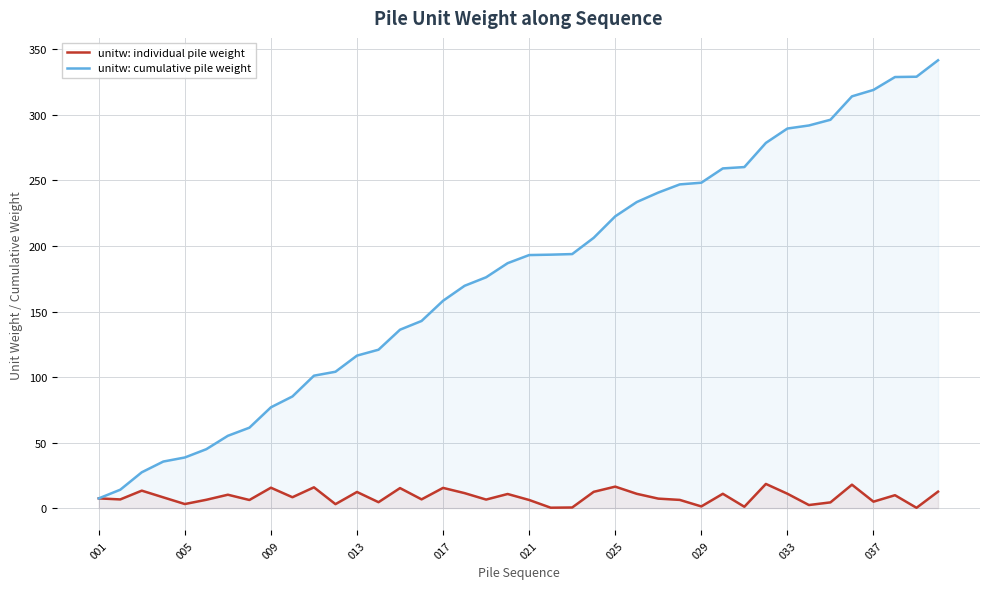

List the series in order of their peak value, lowest first.

unitw: individual pile weight, unitw: cumulative pile weight